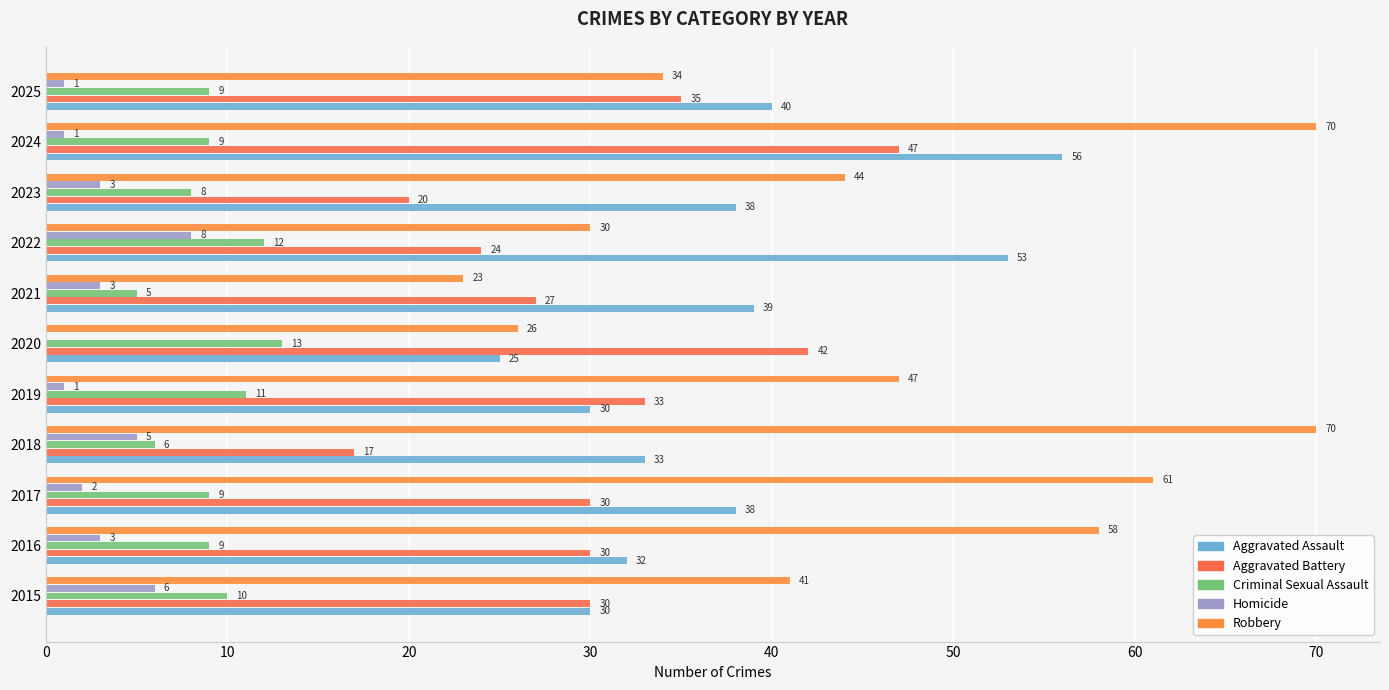

At which label is Aggravated Assault closest to 40?

2025